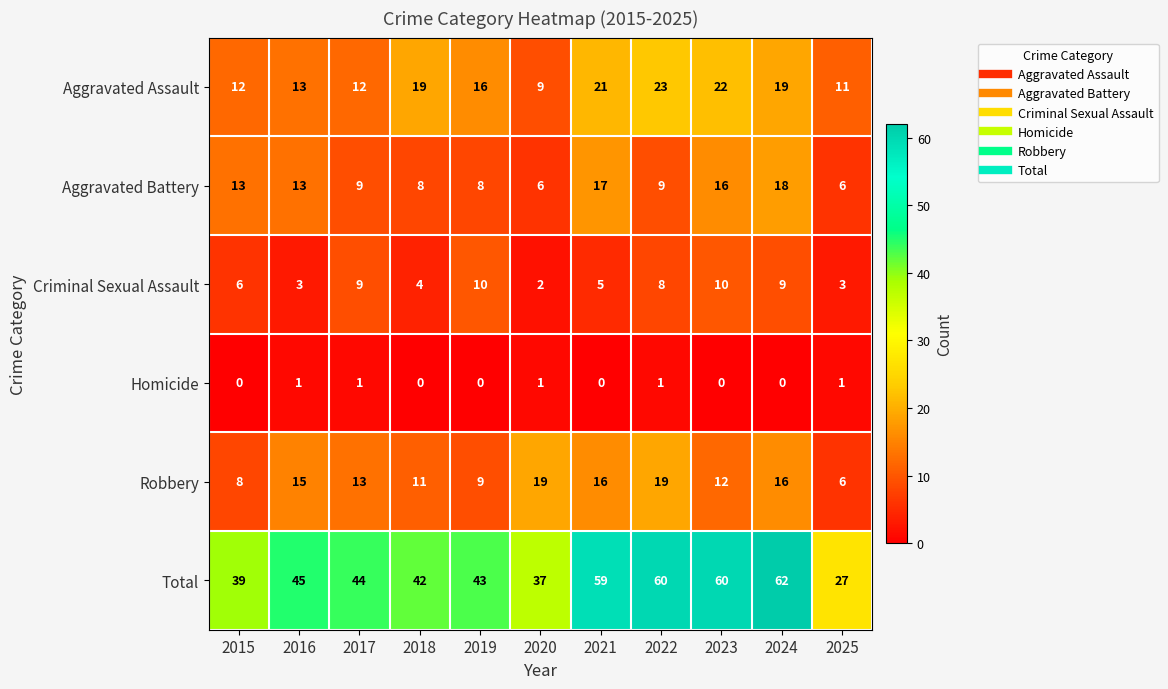

At 2018, list the series in order from smallest to largest.

Homicide, Criminal Sexual Assault, Aggravated Battery, Robbery, Aggravated Assault, Total